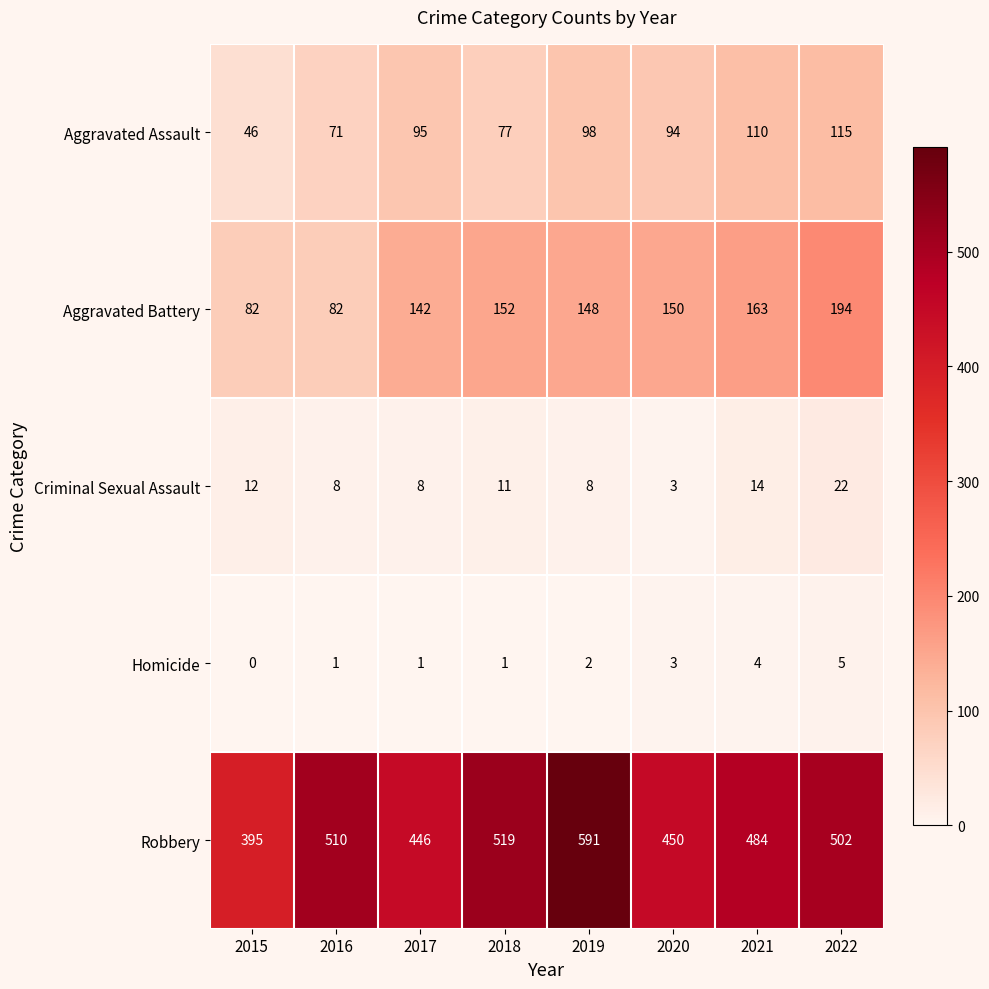

Rank the series by their maximum value, from highest to lowest.

Robbery, Aggravated Battery, Aggravated Assault, Criminal Sexual Assault, Homicide